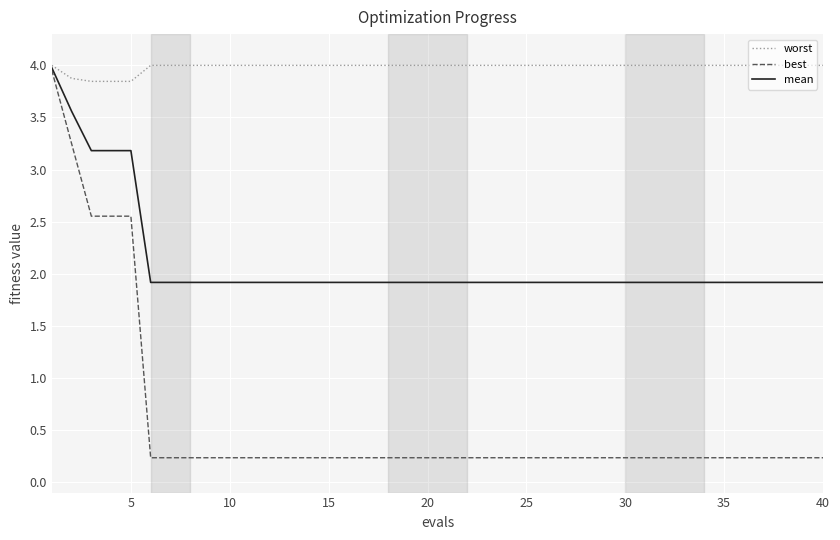

What is the minimum value for mean?

1.9